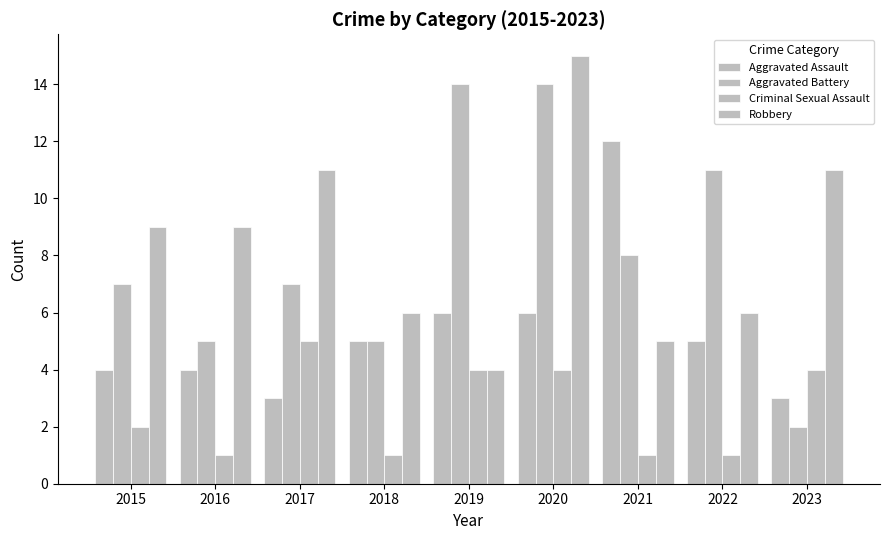

Reading left to right, list all the values displayed in this chart.

Aggravated Assault: 4	4	3	5	6	6	12	5	3
Aggravated Battery: 7	5	7	5	14	14	8	11	2
Criminal Sexual Assault: 2	1	5	1	4	4	1	1	4
Robbery: 9	9	11	6	4	15	5	6	11